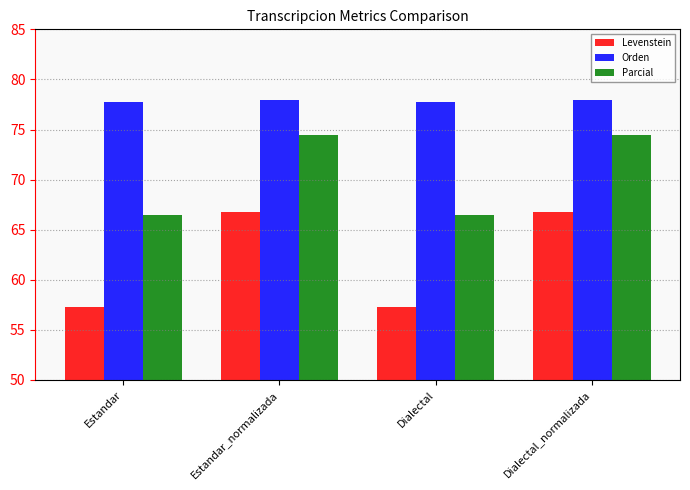

What are all the series names shown in the legend?

Levenstein, Orden, Parcial